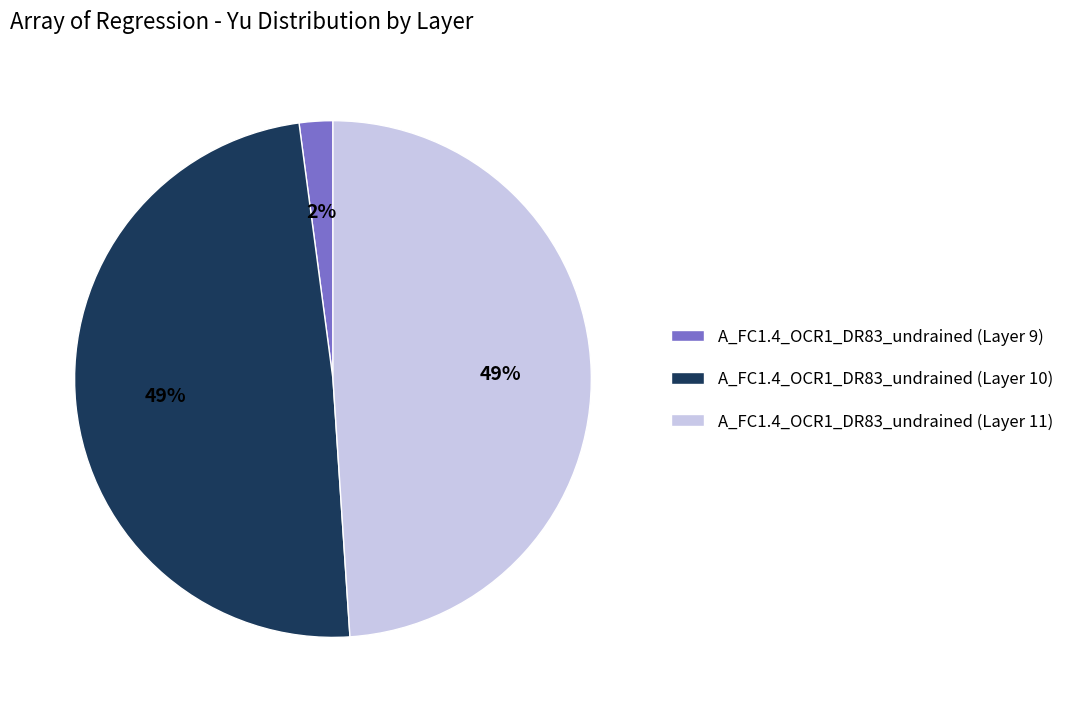

True or false: A_FC1.4_OCR1_DR83_undrained (Layer 11) accounts for 37% of the total.

False